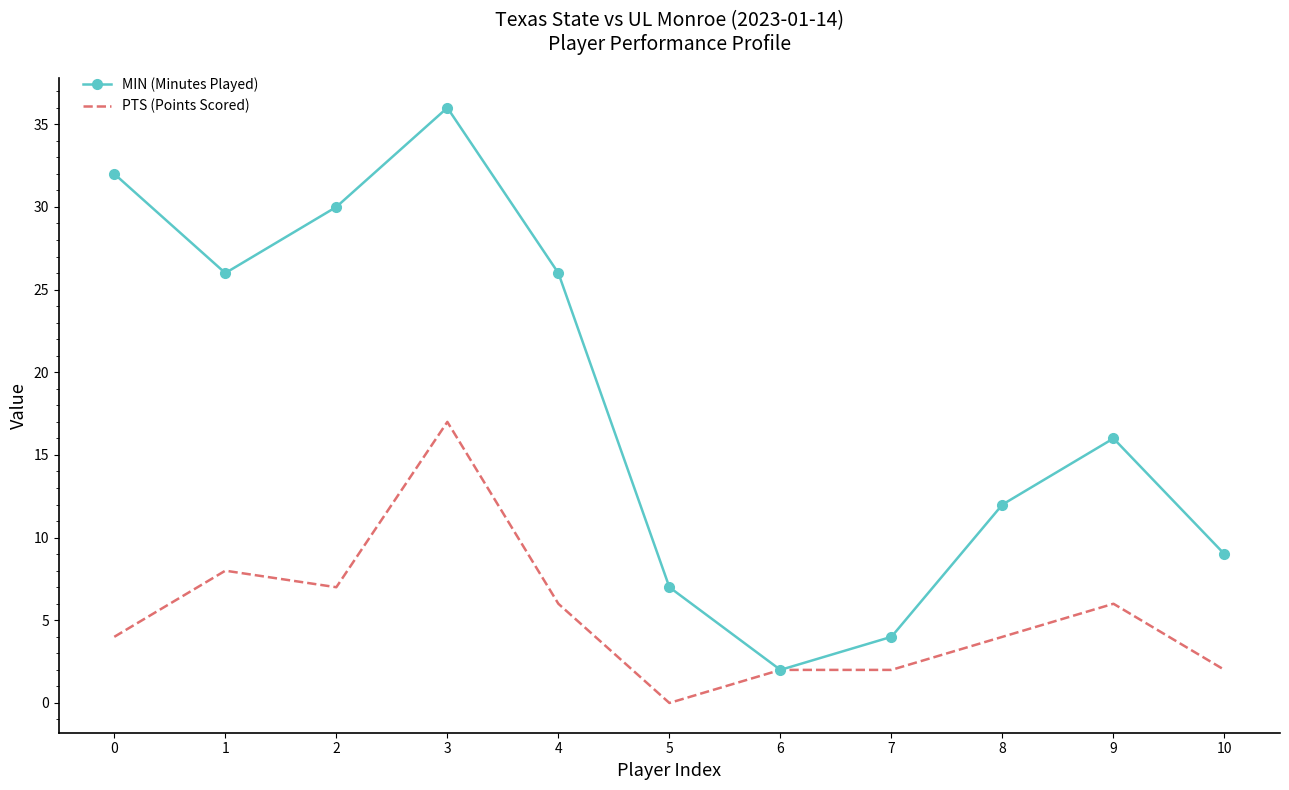

Which series has the widest spread of values?

MIN (Minutes Played)